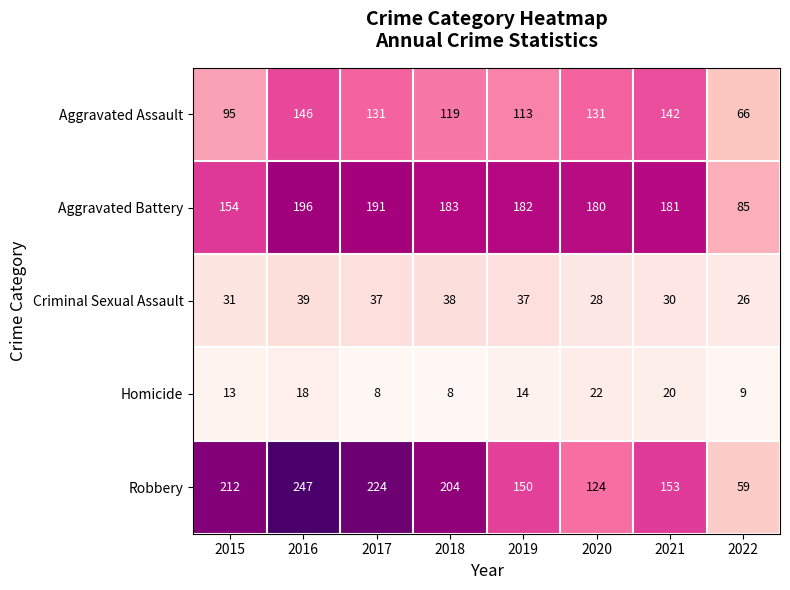

What is the difference between the highest and lowest values at 2021?

161